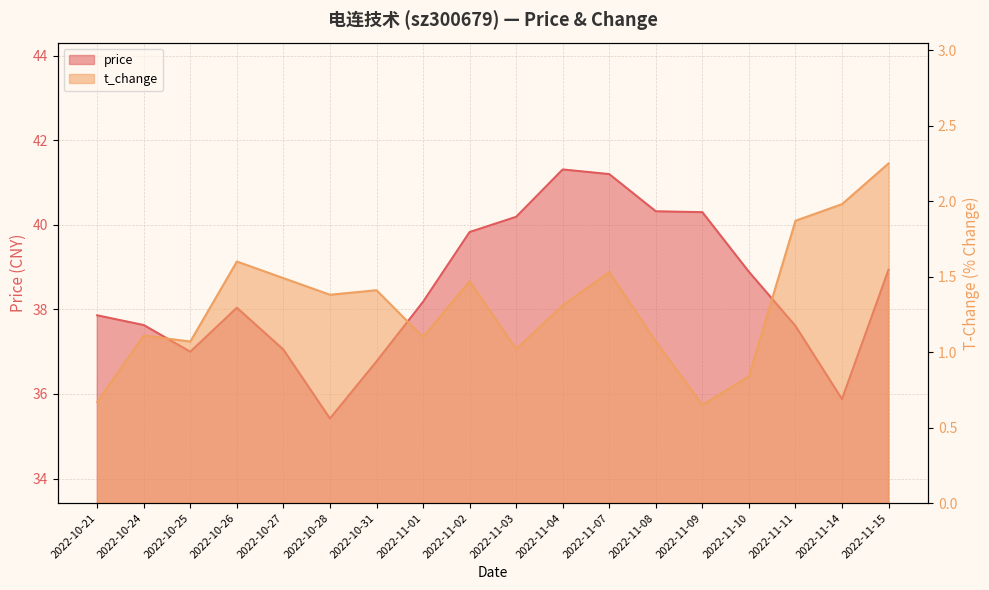

True or false: price and t_change cross at least once.

False